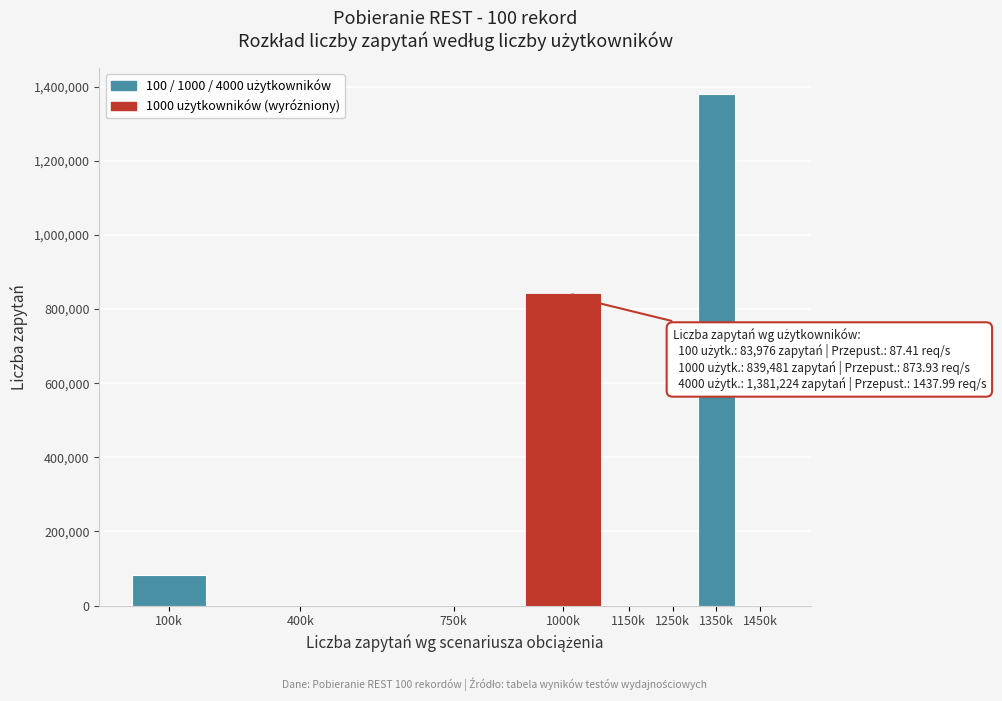

Reading right to left, extract all data points from this chart.

1450k=0	1350k=1381224	1250k=0	1150k=0	1000k=839481	750k=0	400k=0	100k=83976